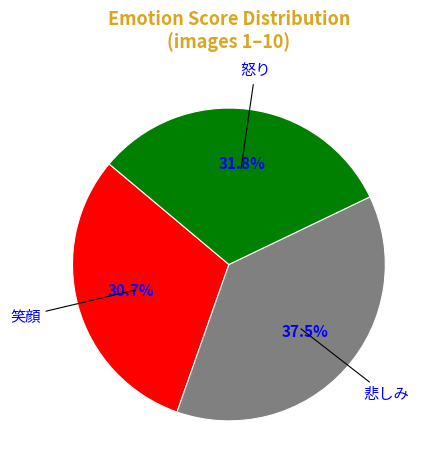

Is there a majority slice in this chart?

No